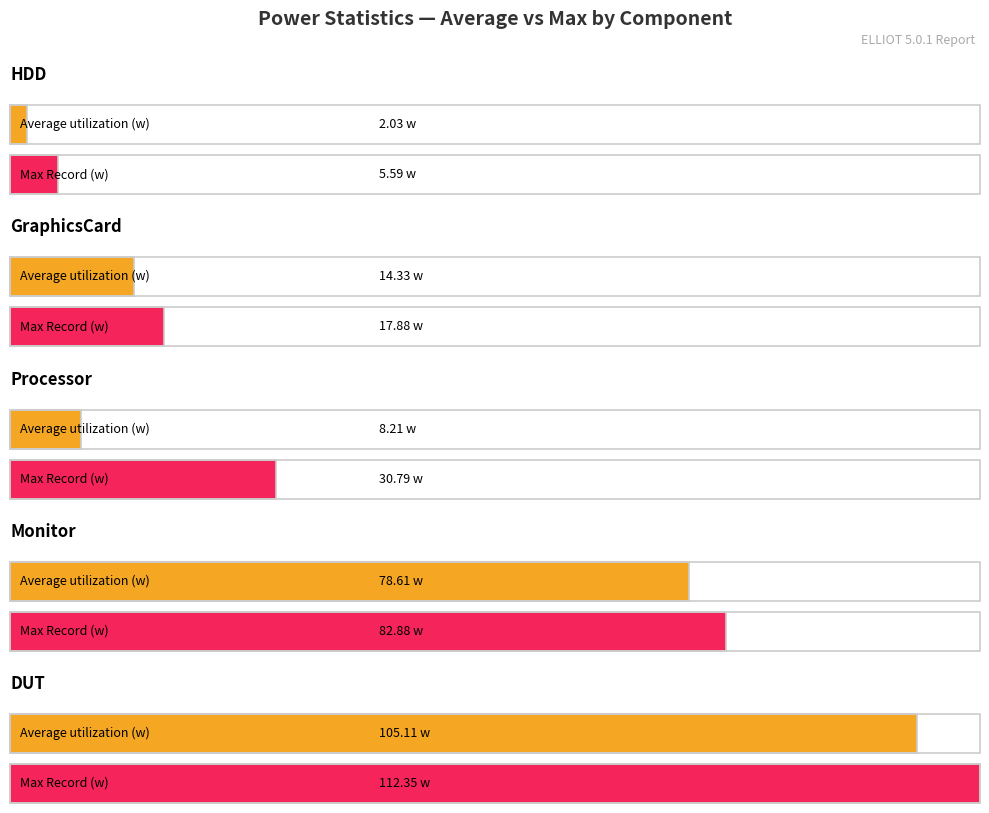

Rank the series by their maximum value, from highest to lowest.

DUT, Monitor, Processor, GraphicsCard, HDD